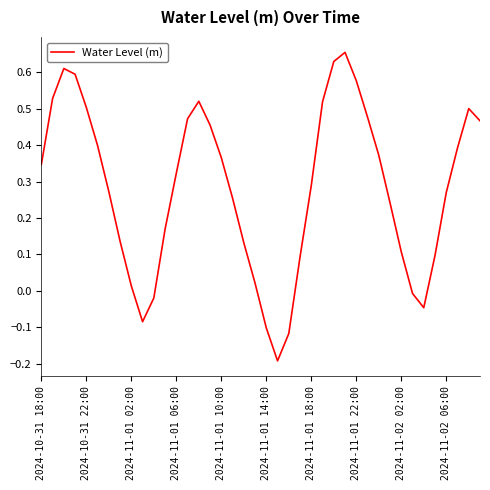

What is the difference between the maximum and minimum values?

0.8